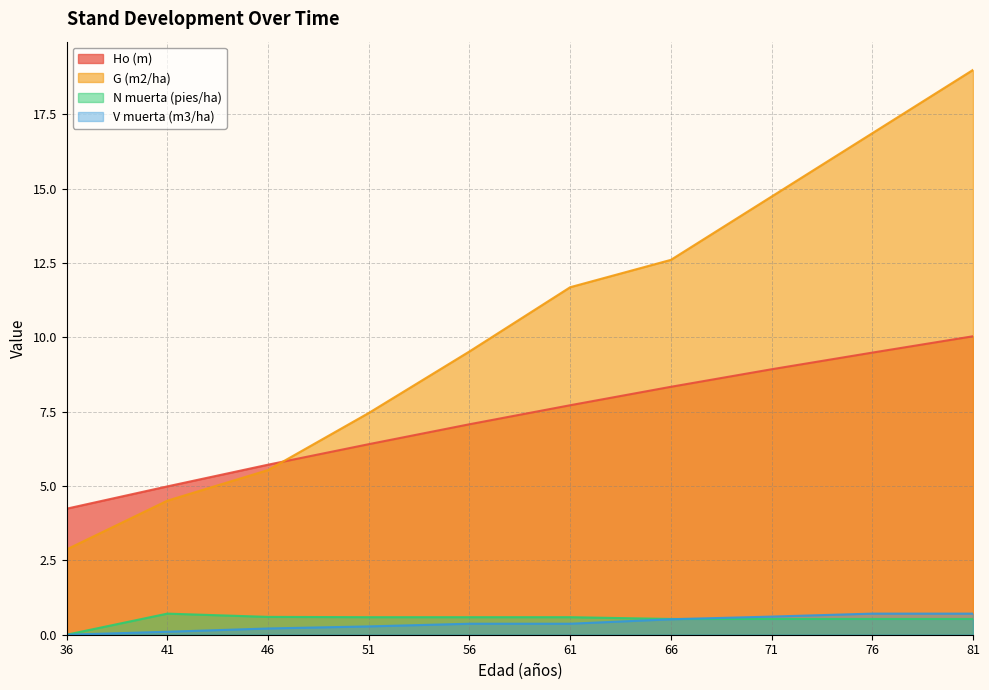

True or false: Ho (m) has more than 0 interior local peaks.

False